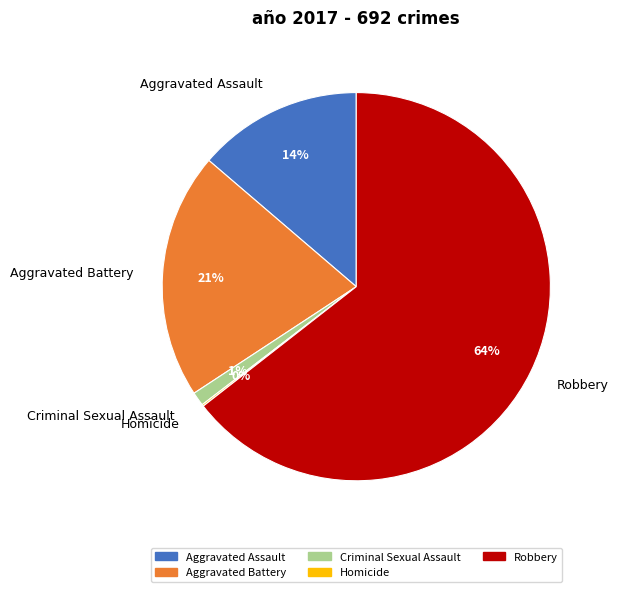

Is Robbery the majority of the pie?

Yes